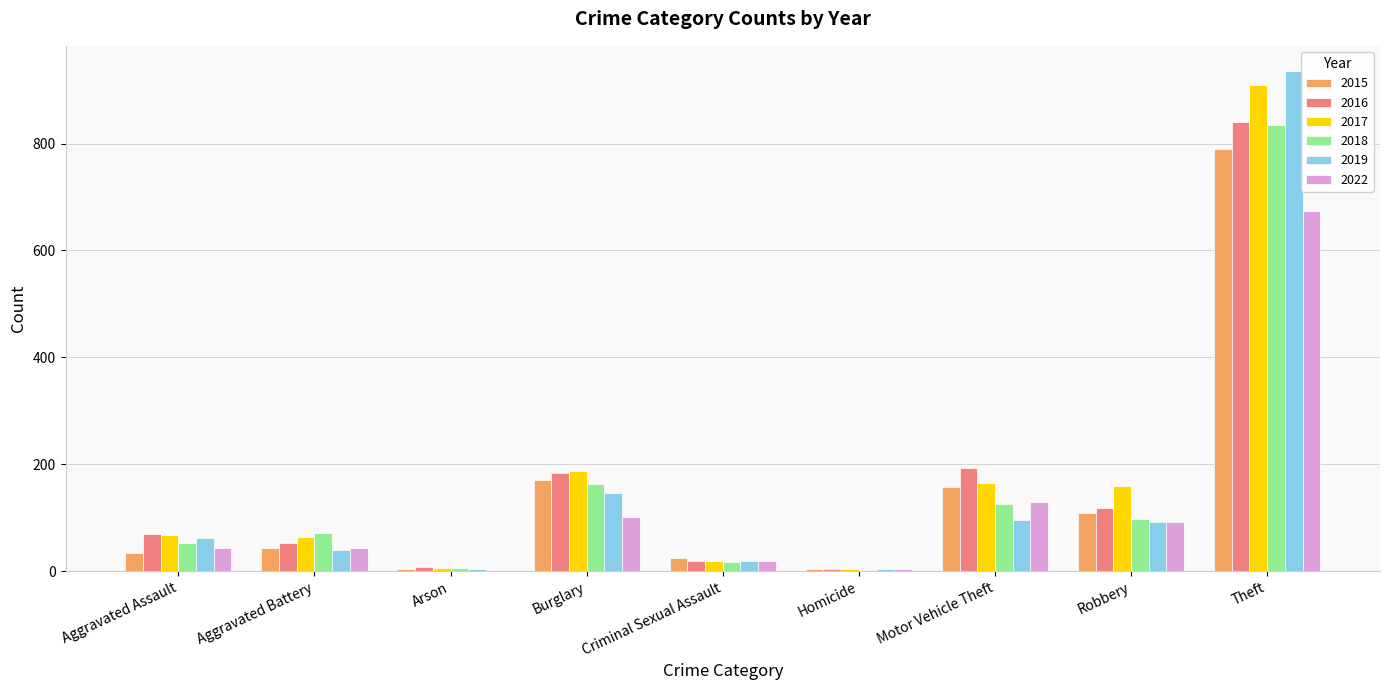

What is the lowest value of the 2015 series?

5